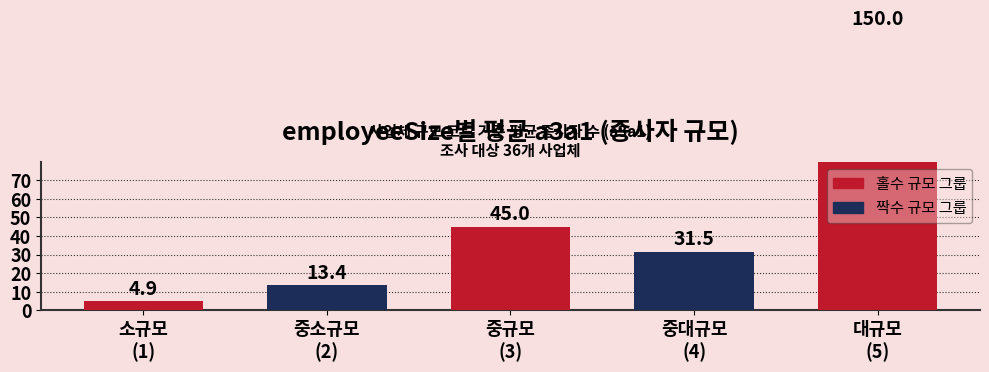

List the labels in order of value, smallest first.

소규모
(1), 중소규모
(2), 중대규모
(4), 중규모
(3), 대규모
(5)